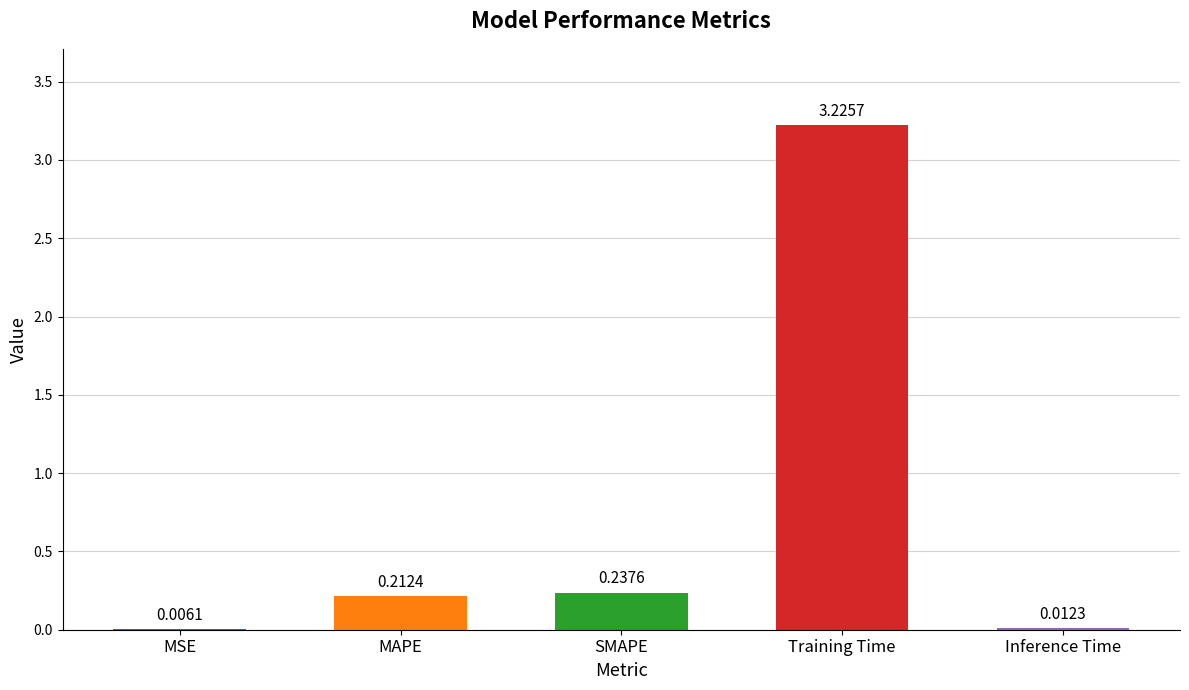

At which category does the chart reach its peak across all series?

Training Time